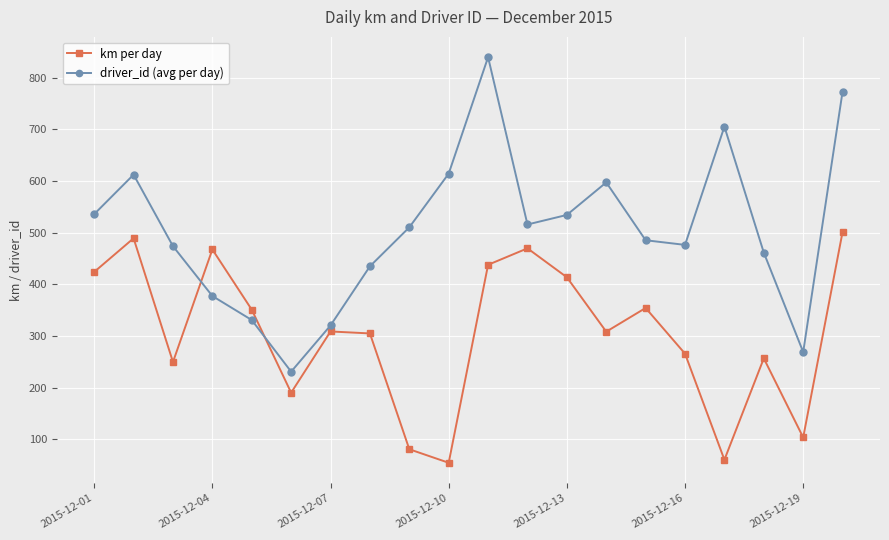

What is the smallest value displayed?

54.6